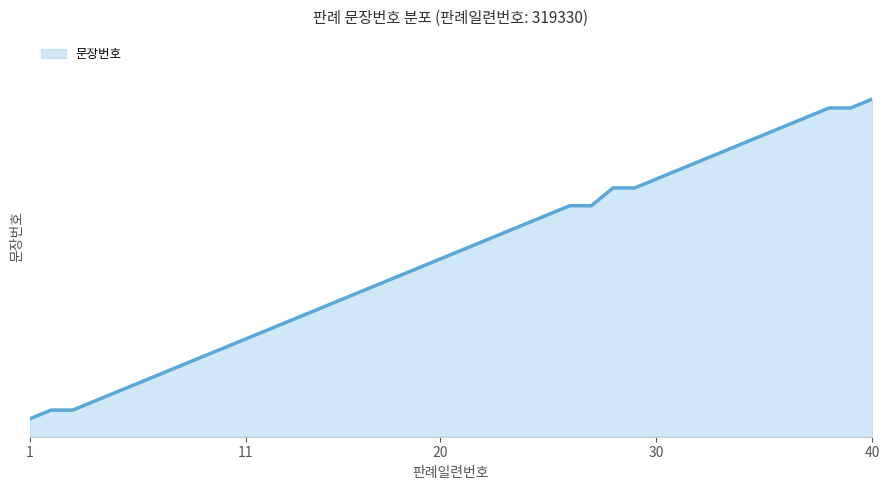

Is this an area chart (filled region under the line)?

Yes